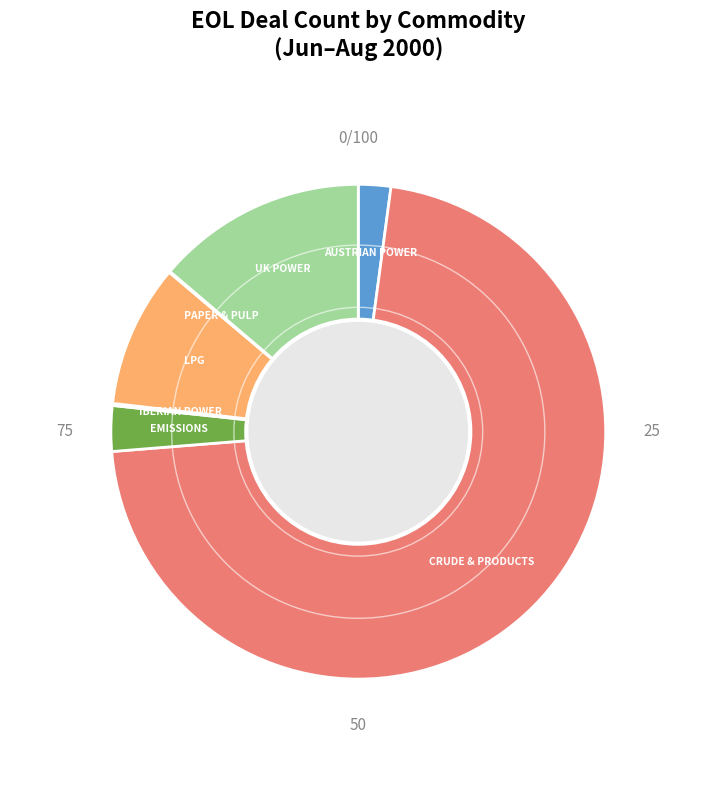

Does any single category account for the majority?

Yes